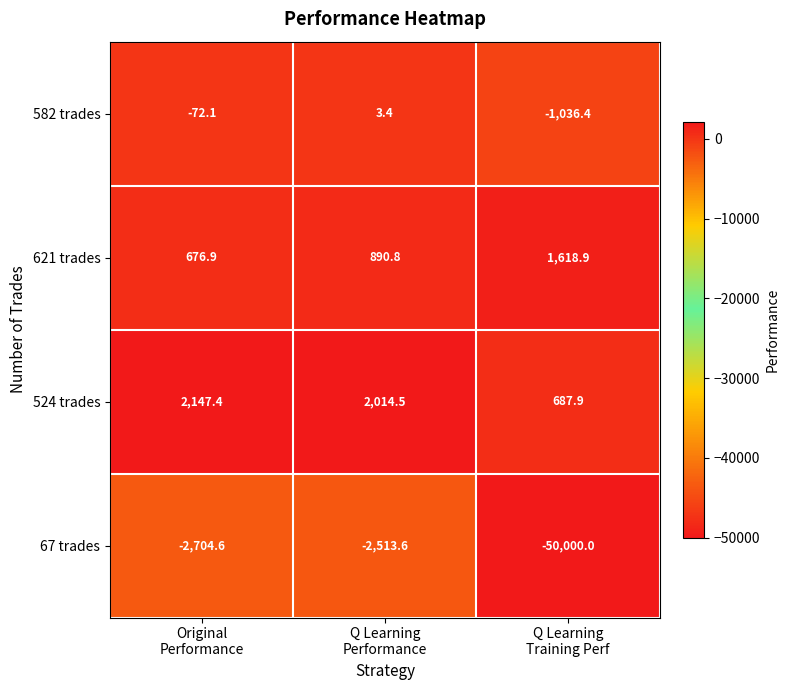

Which series has the largest range (max minus min)?

67 trades